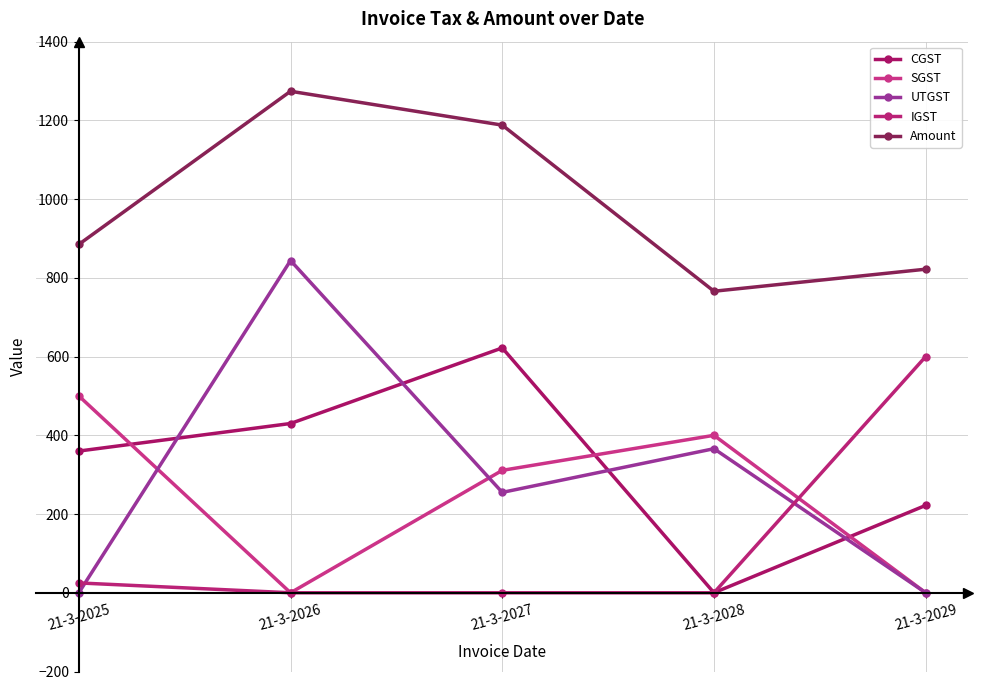

At which category does CGST reach its first local valley?

21-3-2028